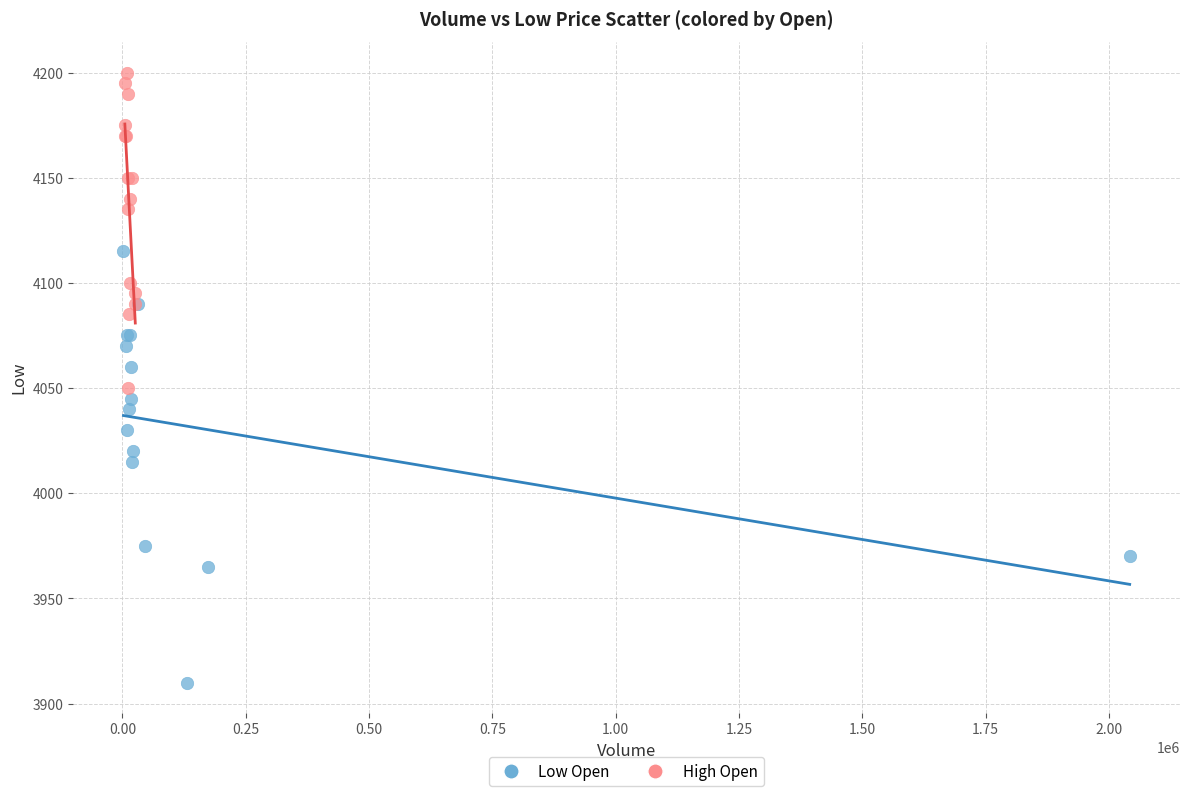

Which series contains the highest Y value?

High Open